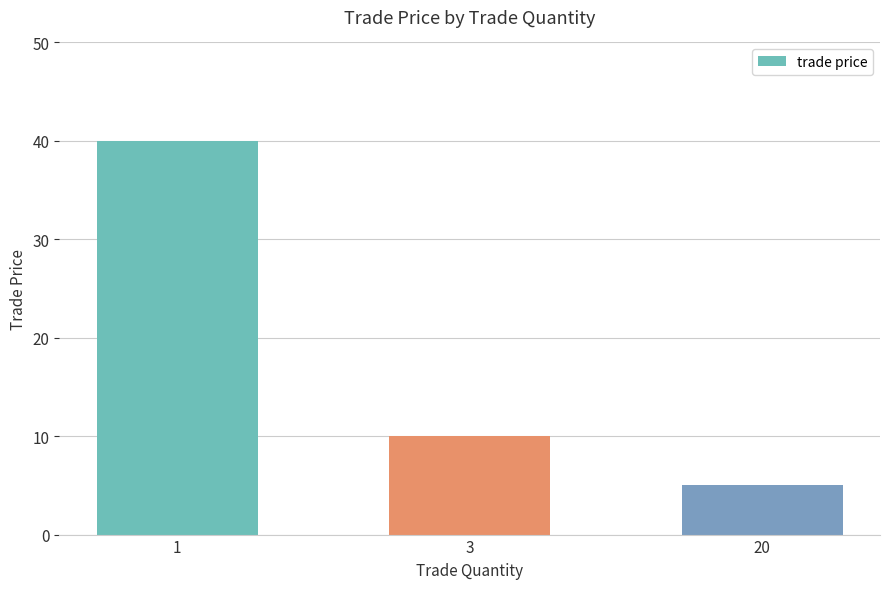

What is the sum of the values at 1 and 3?

50